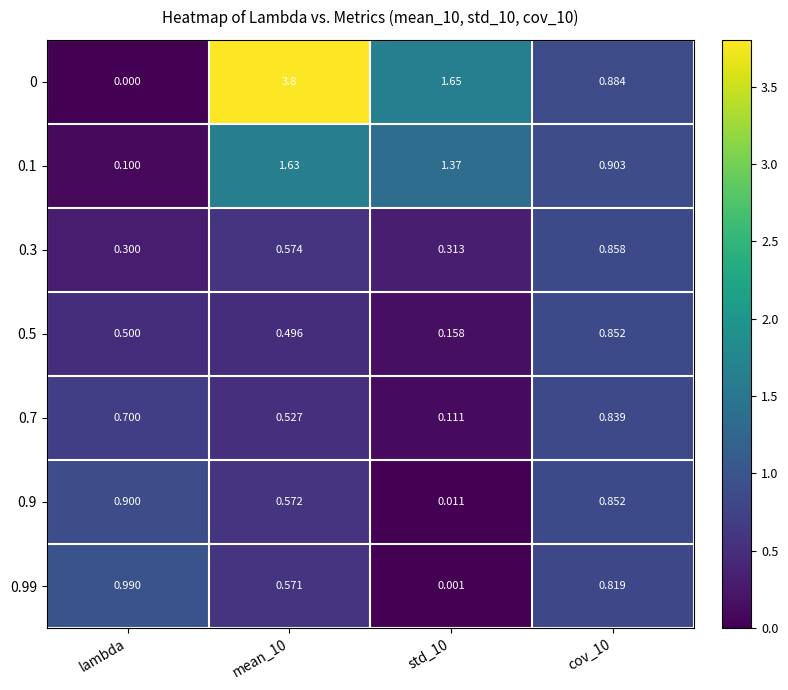

At which category does the chart reach its minimum across all series?

lambda